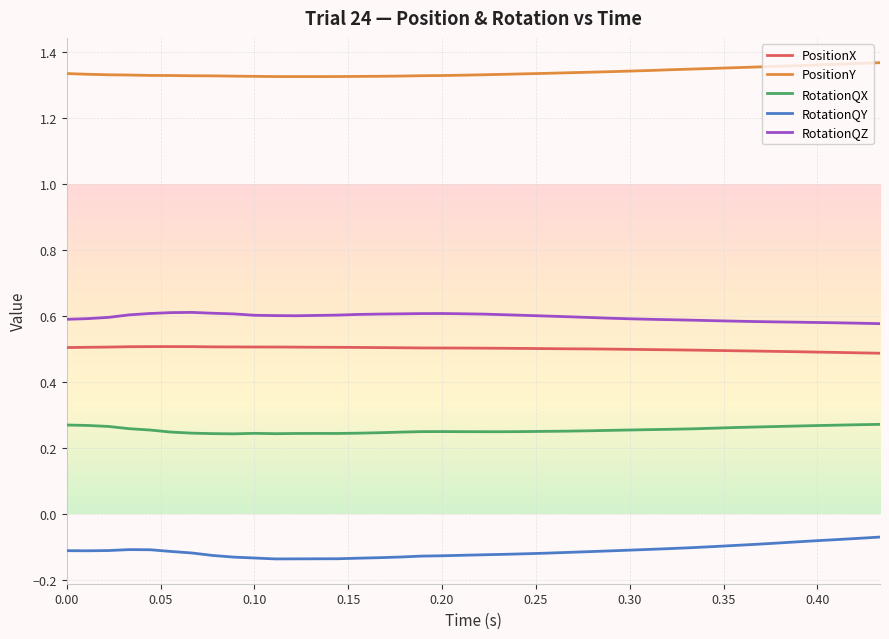

Does the chart have visible grid lines?

Yes